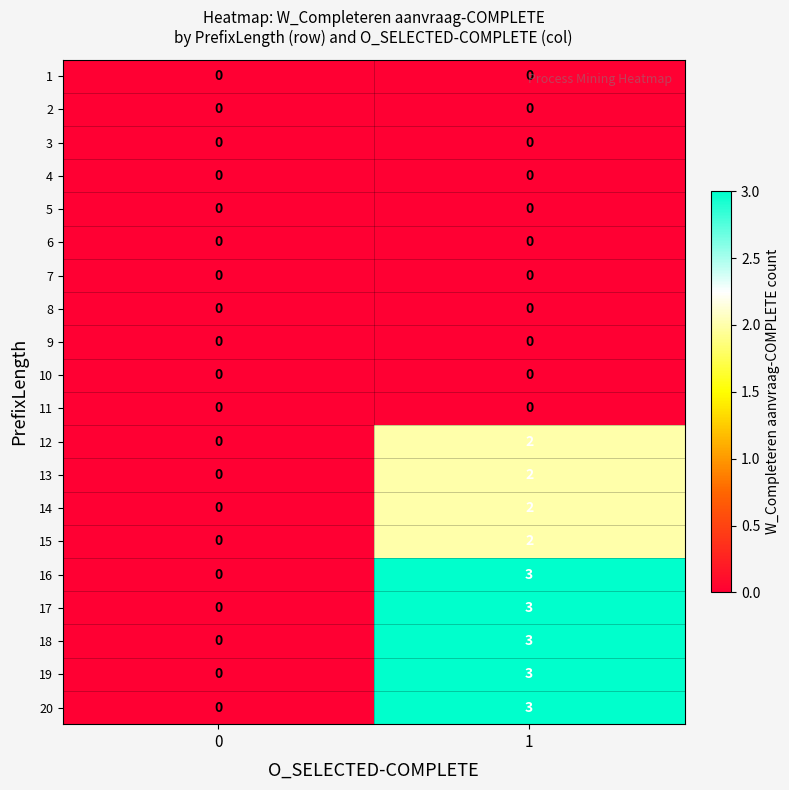

What is the total value across all series at 1?

23